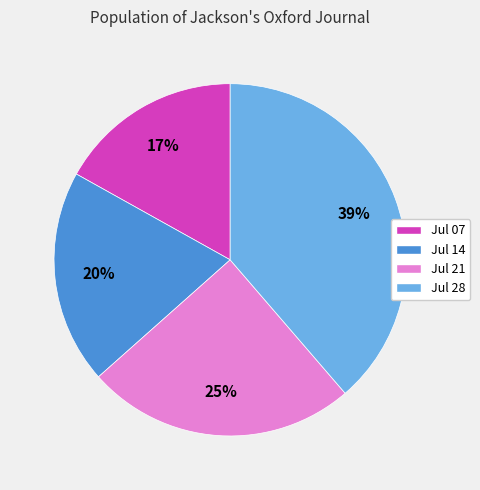

Is there a majority slice in this chart?

No